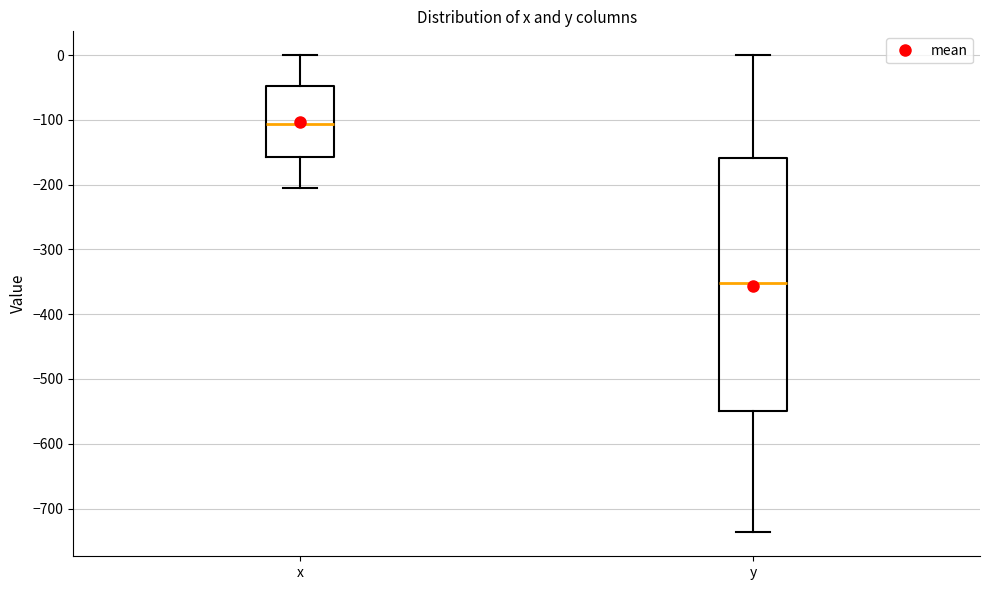

Where does the lower whisker of the box for y end on the y-axis? The values are not printed on the chart, so give them approximately, as read against the axis.

-740